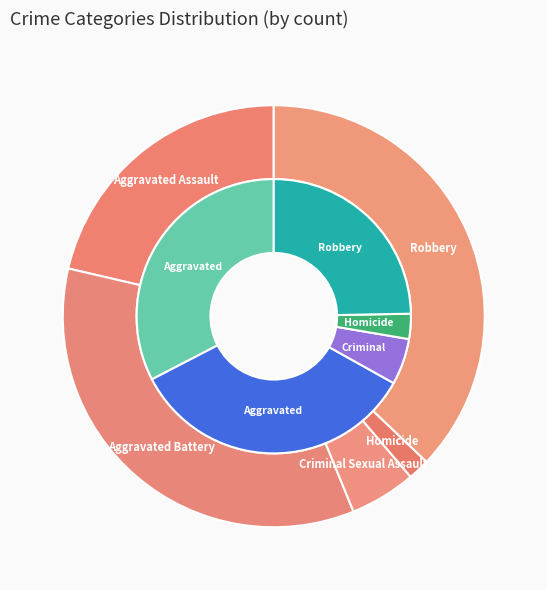

What percentage is the 4 slice, to the nearest percent?

25%